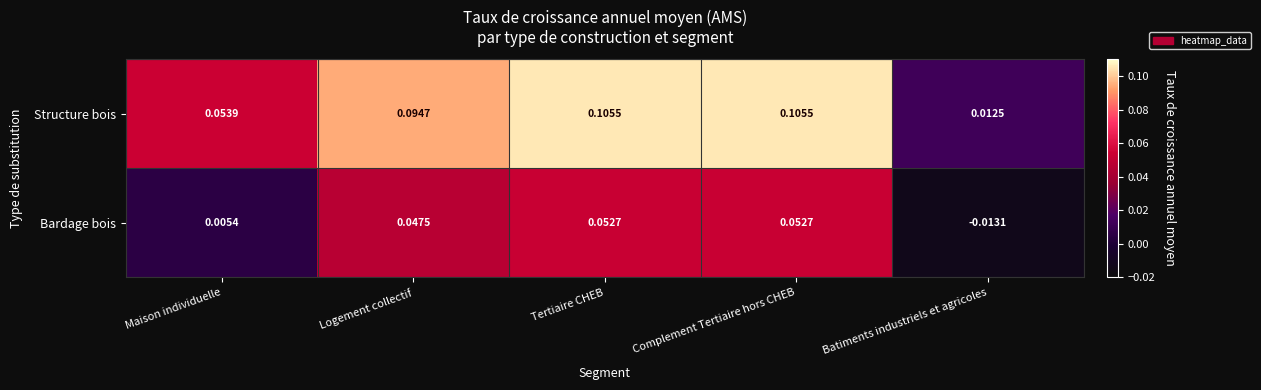

Rank the series by their average value, from highest to lowest.

Structure bois, Bardage bois